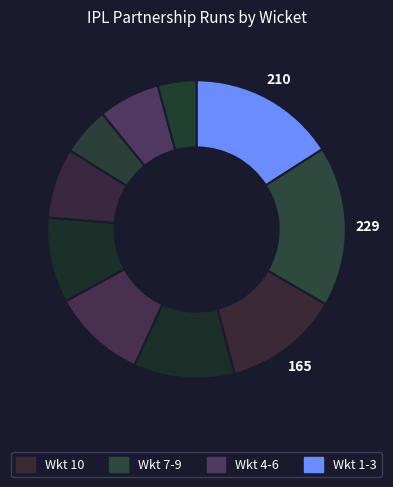

Count the number of slices in the pie.

10